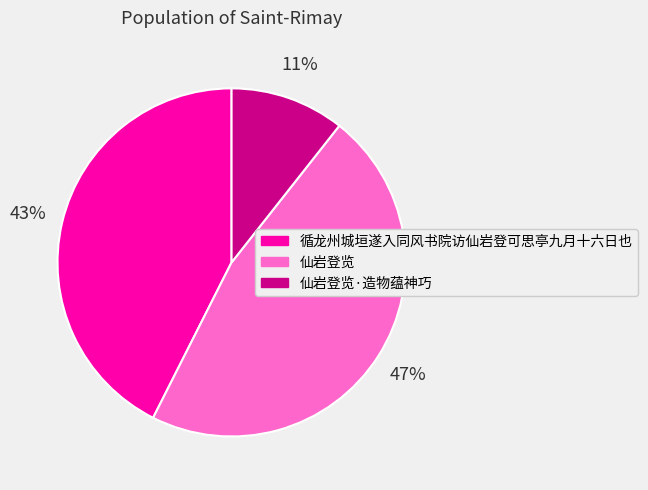

To the nearest percent, what is the difference between the largest and smallest slice percentages?

36%